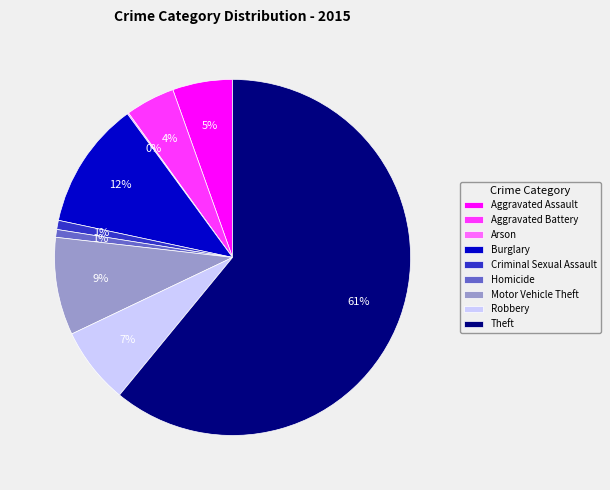

To the nearest percent, what is the difference between the Robbery and Homicide slice percentages?

6%